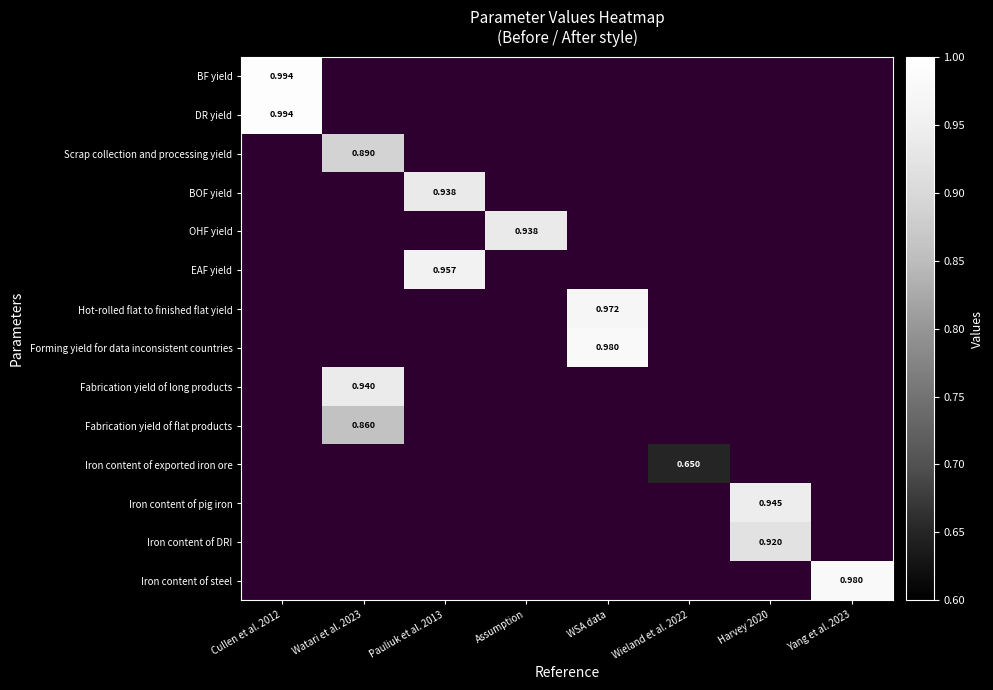

What is the greatest value displayed?

1.0